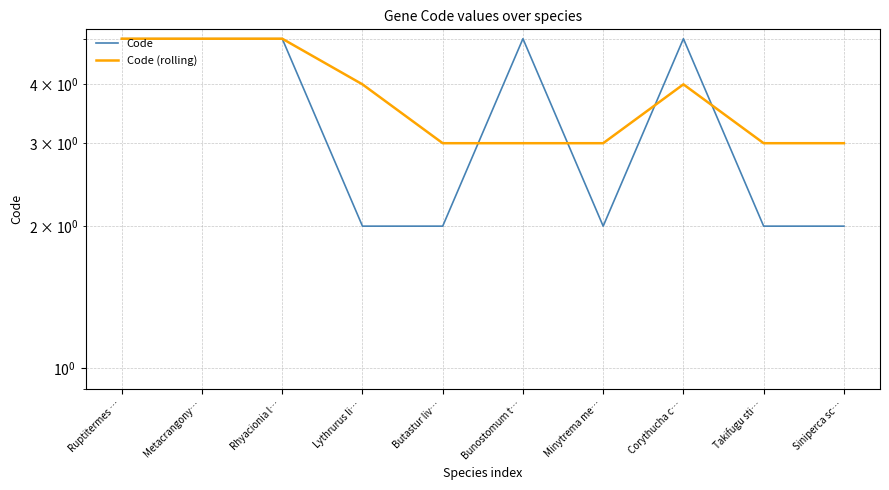

Which series has the widest spread of values?

Code